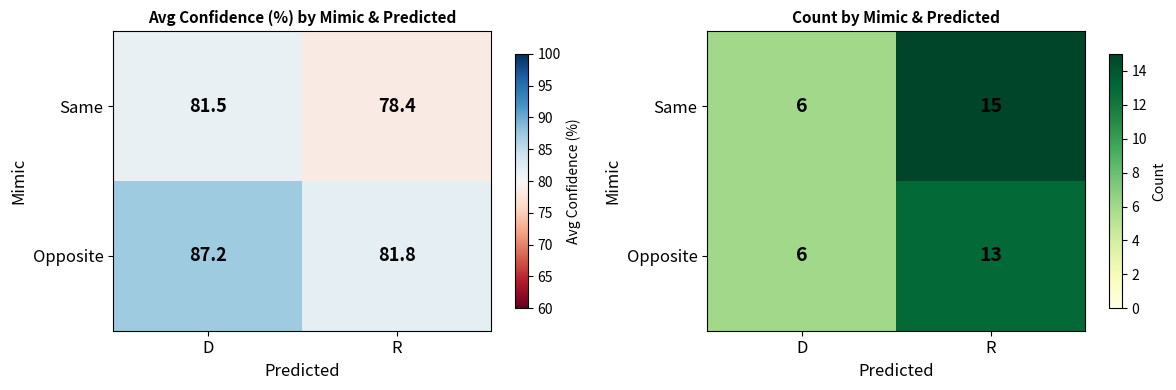

What is the highest value of the Opposite series?

13